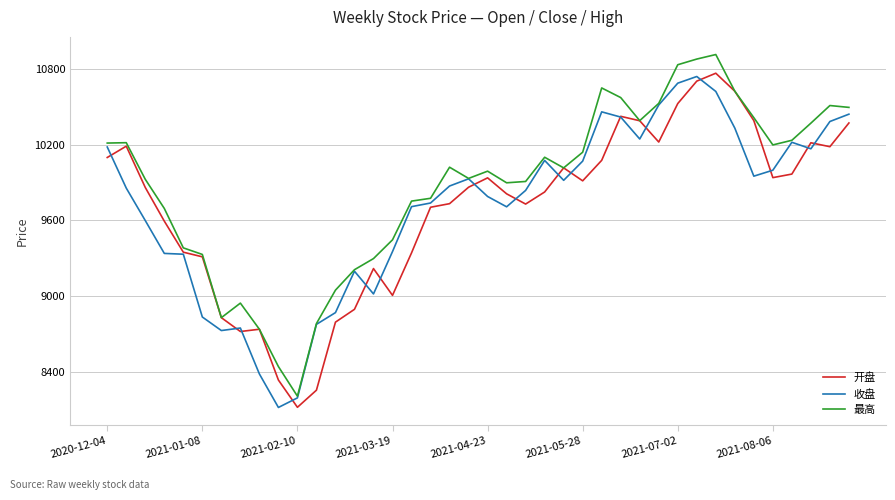

What is the greatest value displayed?

10912.8